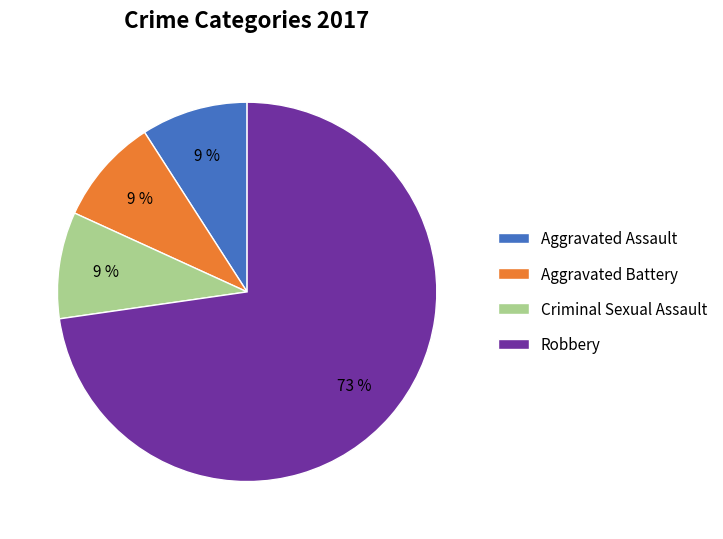

Does Aggravated Assault account for over 50% of the chart?

No